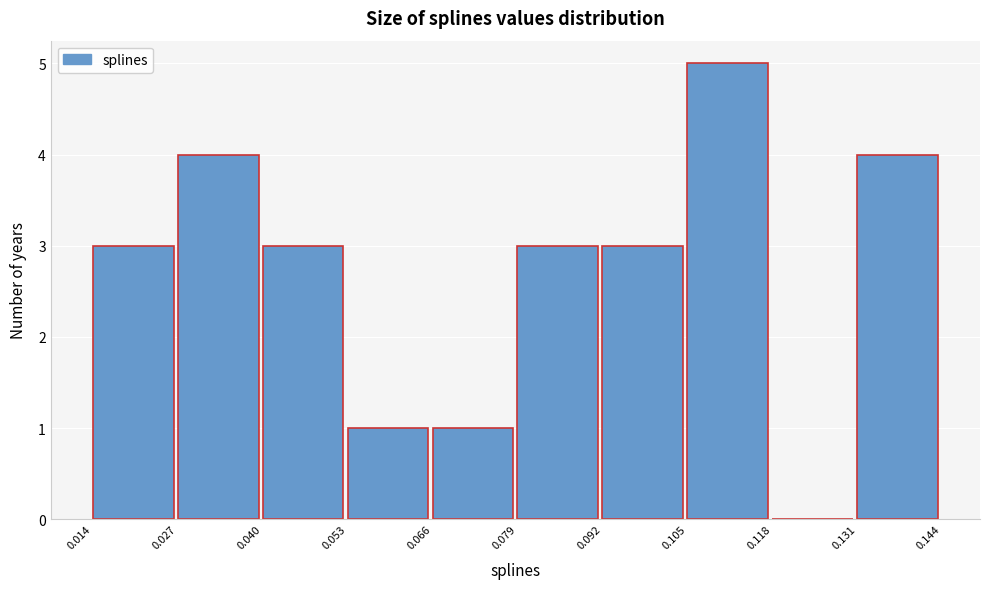

What is the height of the bar covering 0.092 to 0.105 on the x-axis? The values are not printed on the chart, so give them approximately, as read against the axis.

3